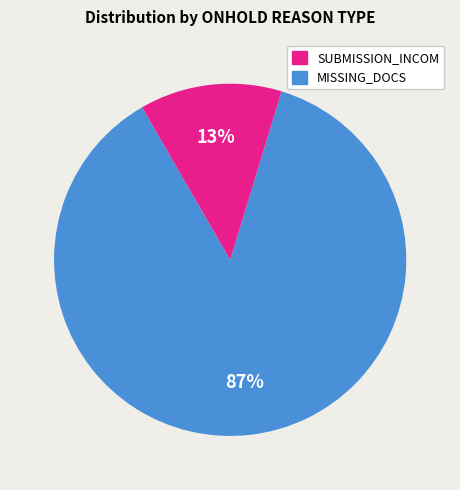

To the nearest percent, what is the difference between the largest and smallest slice percentages?

74%